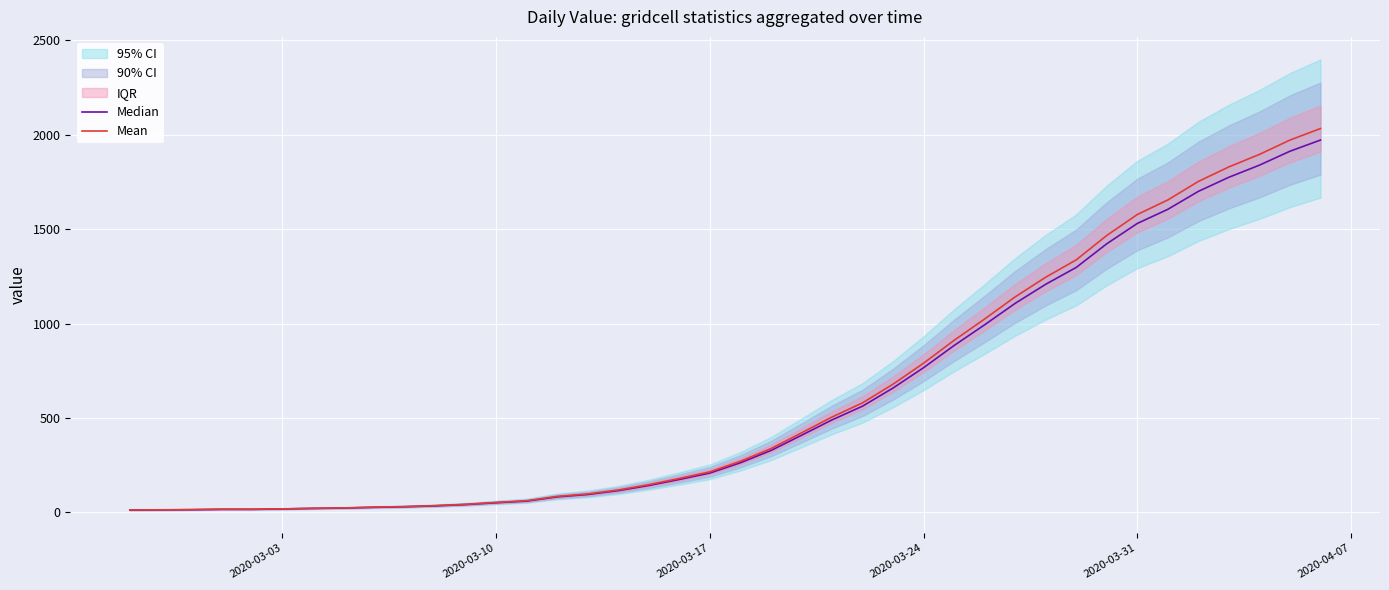

True or false: Median has more than 0 points higher than both neighbors.

False